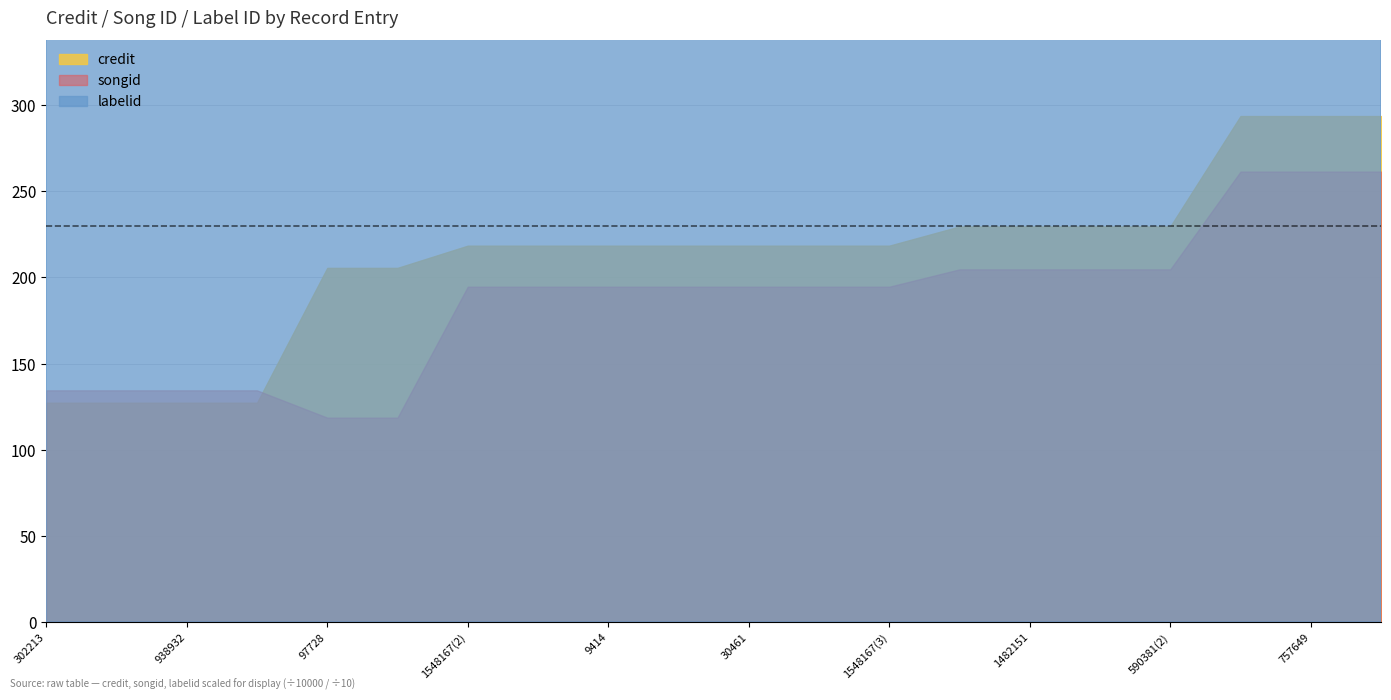

What is the difference between the maximum and minimum values in the songid series?

1429037